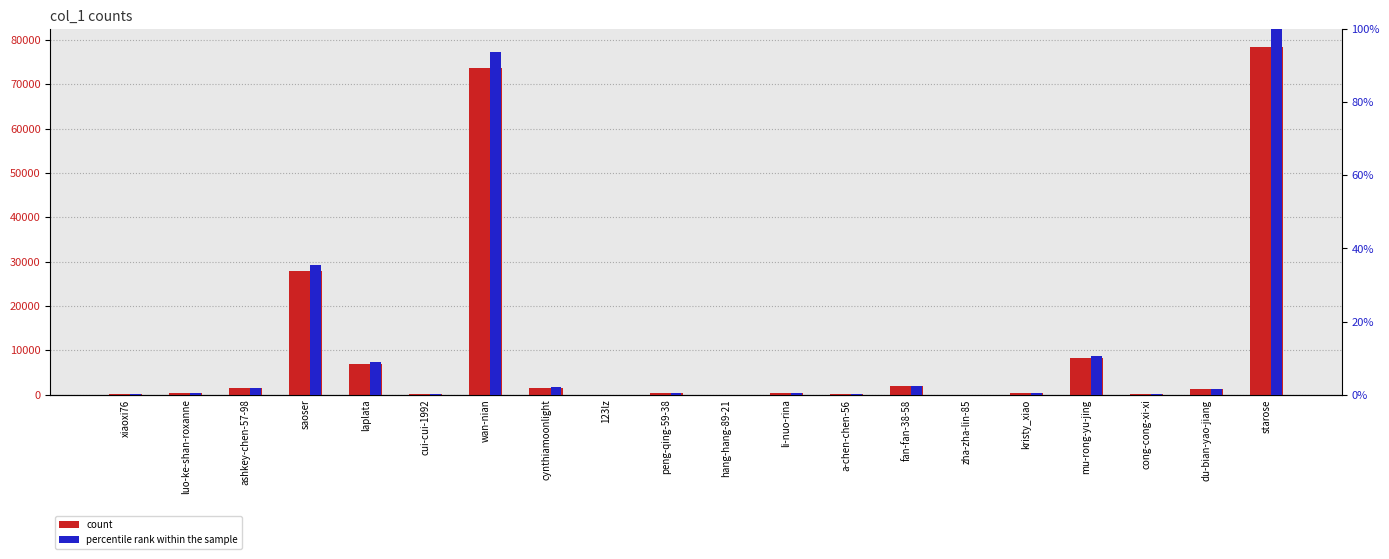

What is the sum of the count values at cong-cong-xi-xi and zha-zha-lin-85?

147.0